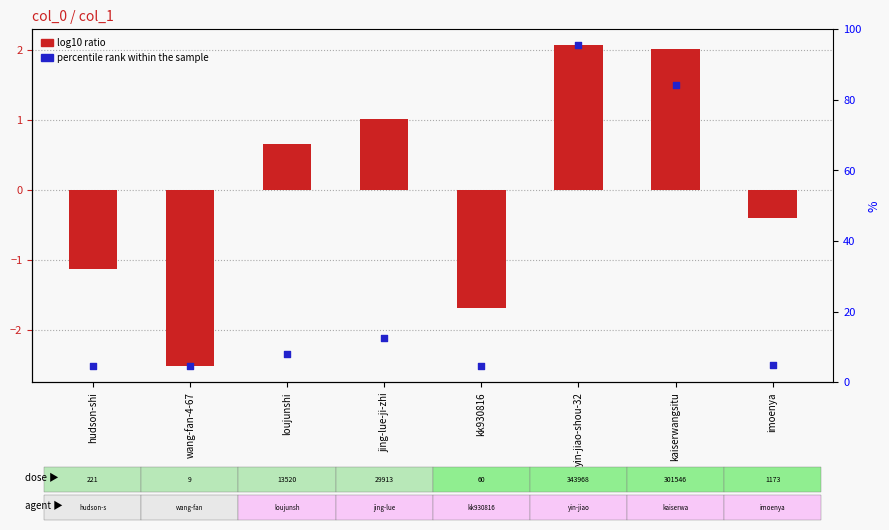

What are all the series names shown in the legend?

log10 ratio, percentile rank within the sample